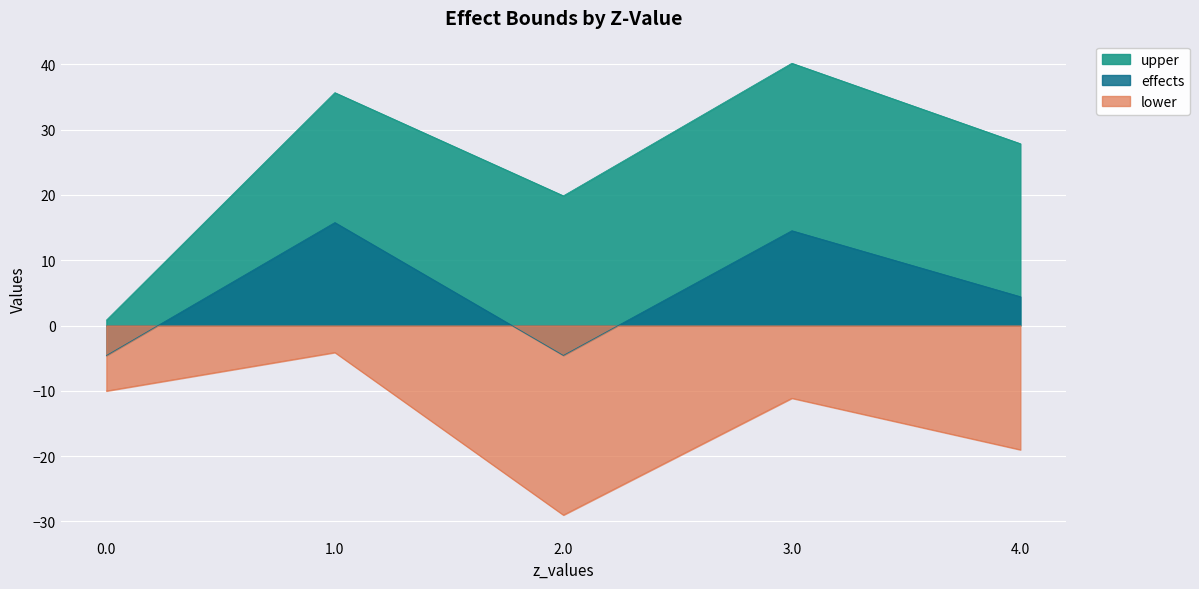

In effects, how many points are lower than both neighbors (excluding endpoints)?

1